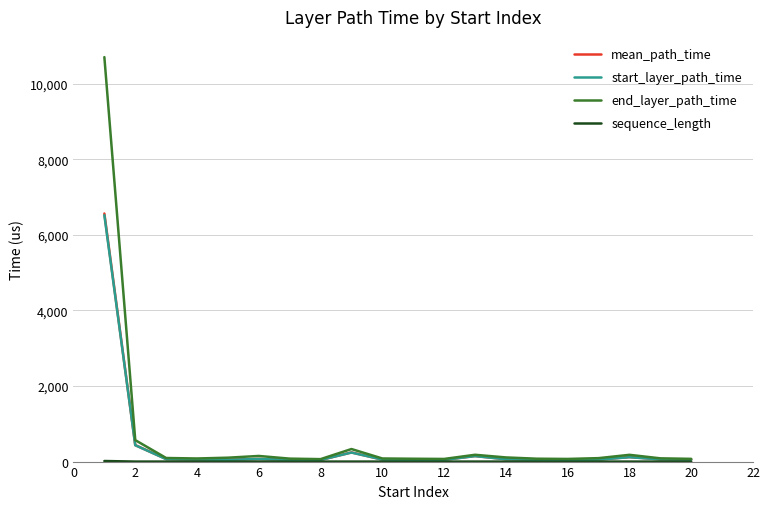

How many categories are shown in the chart?

20